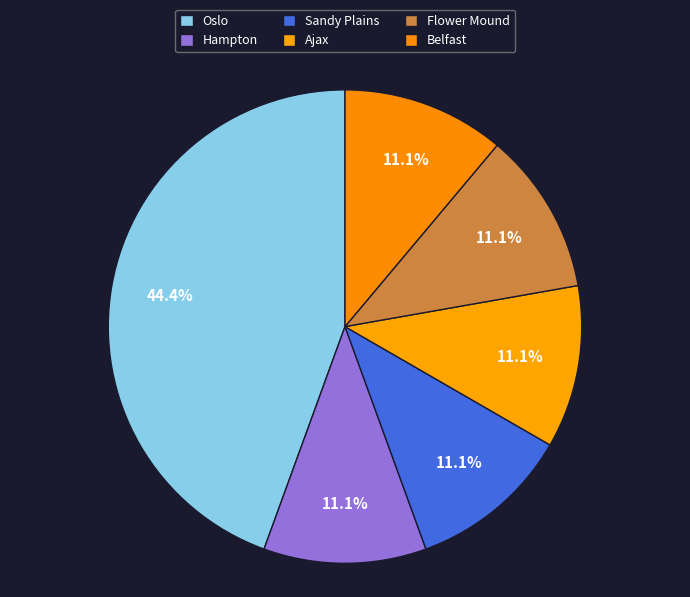

Does Hampton account for over 50% of the chart?

No